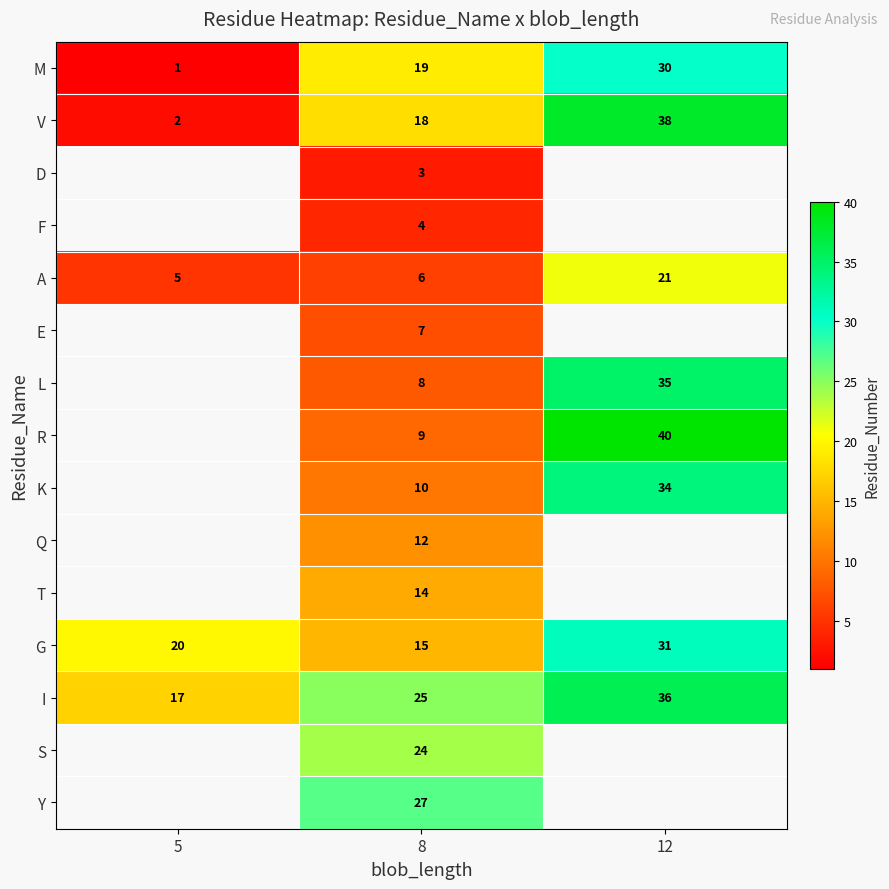

What is the average value of the I series?

26